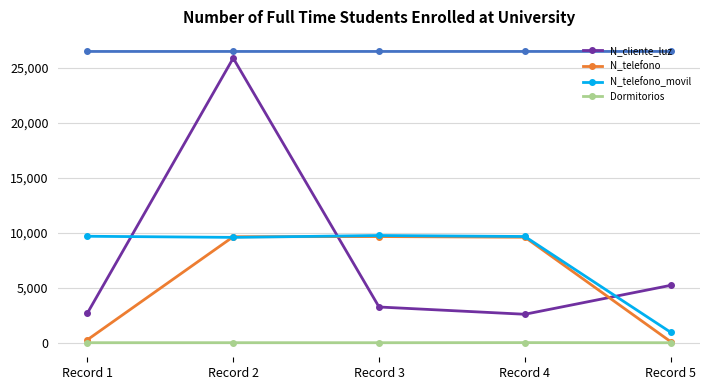

Rank the series by their maximum value, from lowest to highest.

Dormitorios, N_telefono, N_telefono_movil, N_cliente_luz